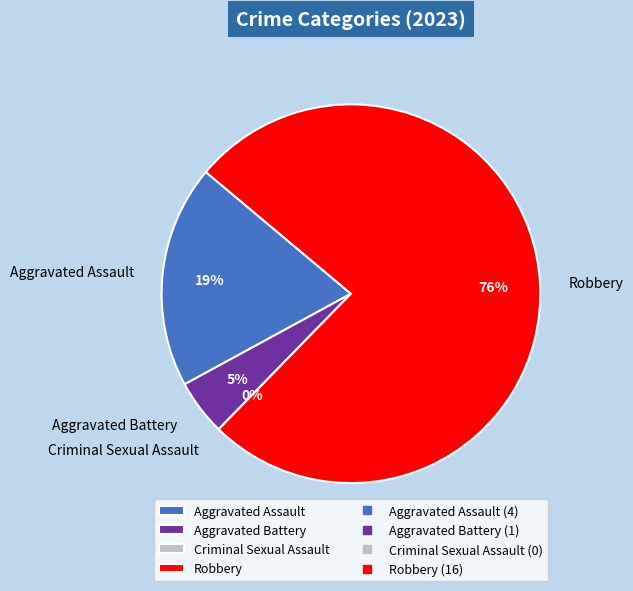

What is the change in value from Aggravated Battery to Robbery?

+15